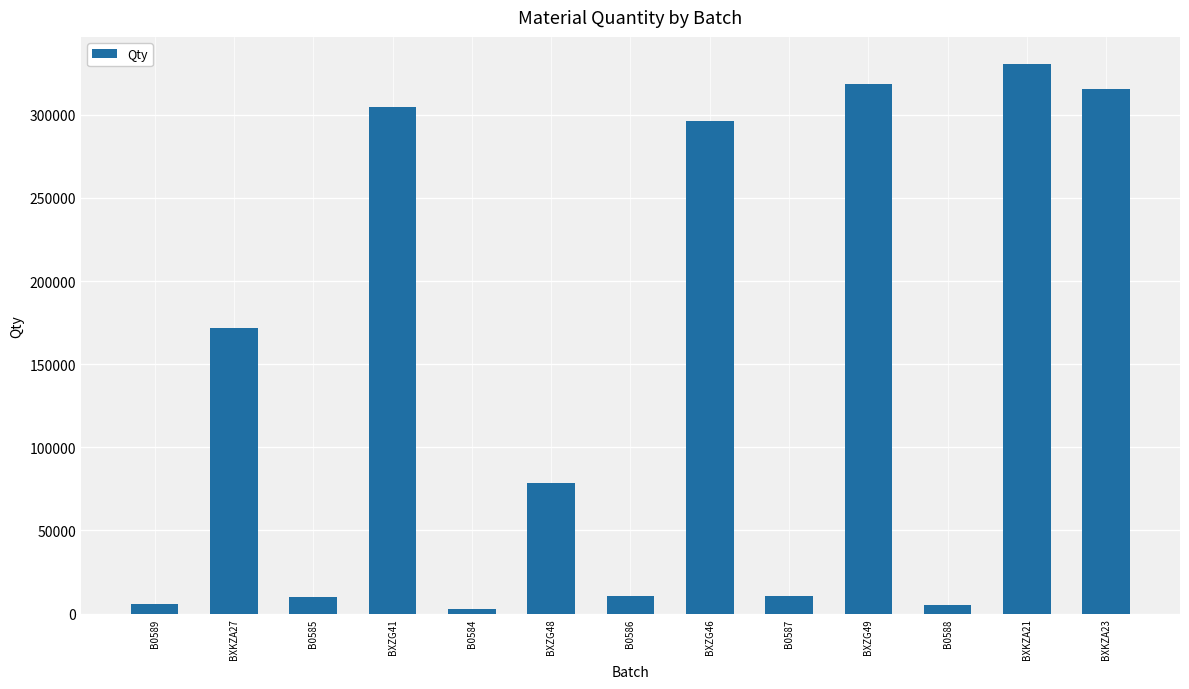

The value at B0586 is 10793. True or false?

True